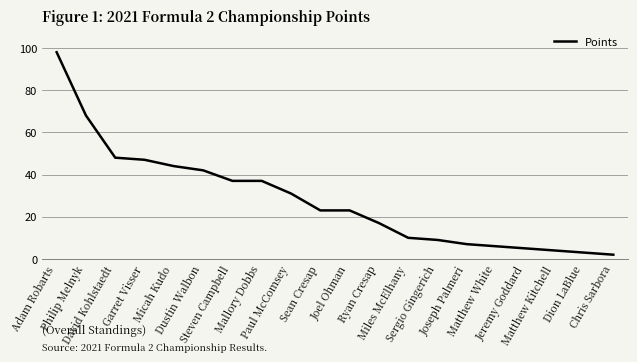

Does the chart display data point markers on the line(s)?

No